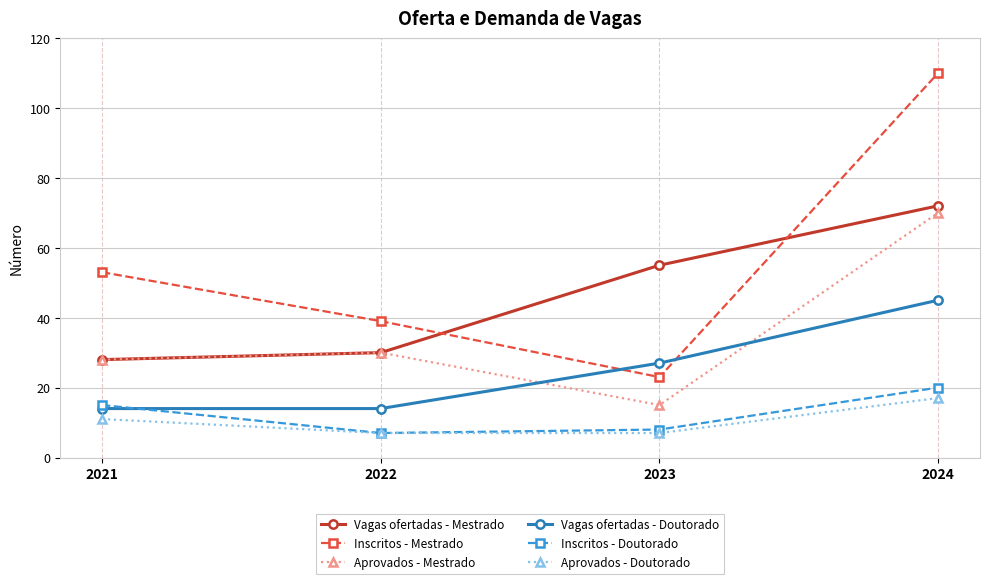

Is it true that Aprovados - Doutorado equals 7 at 2023?

True